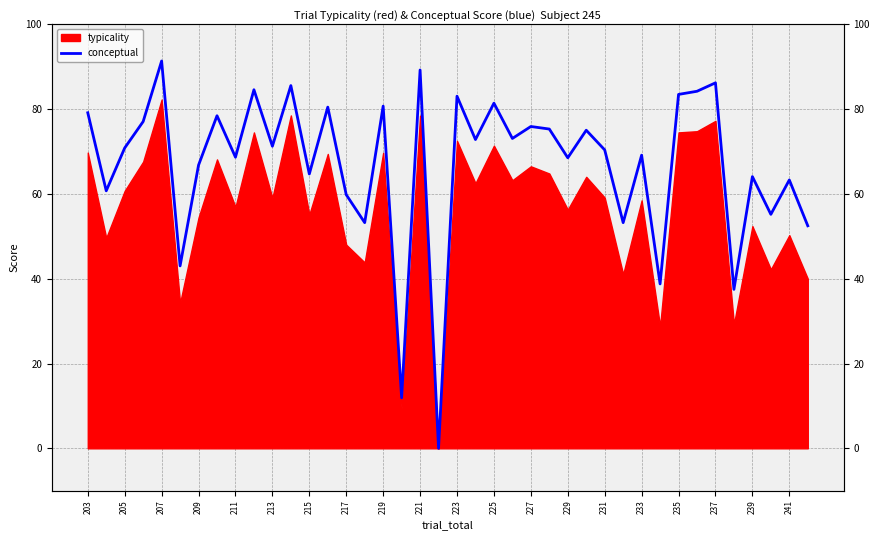

What position from the left is 213?

6